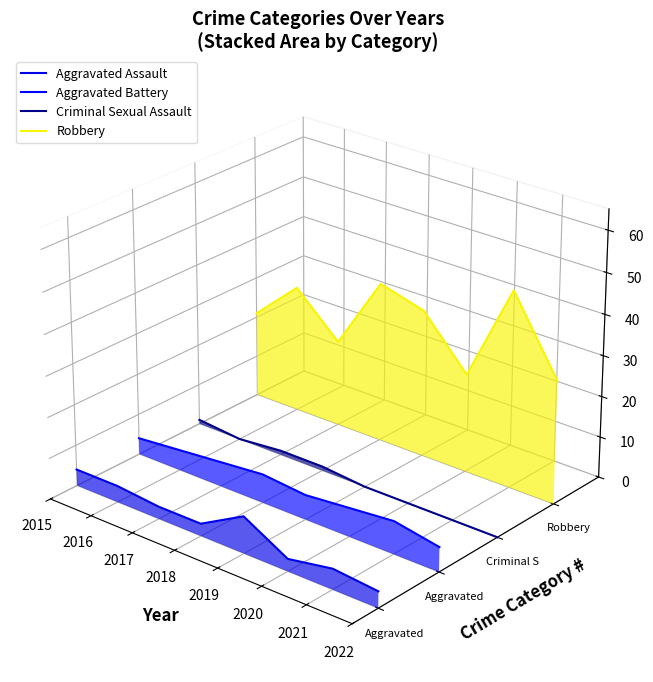

True or false: Aggravated Battery and Robbery cross at least once.

False